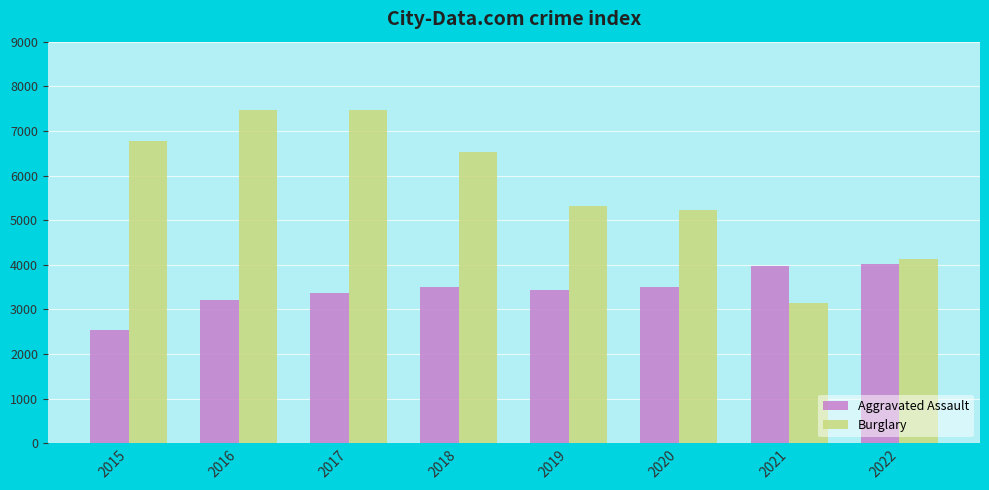

List the series in order of their peak value, highest first.

Burglary, Aggravated Assault